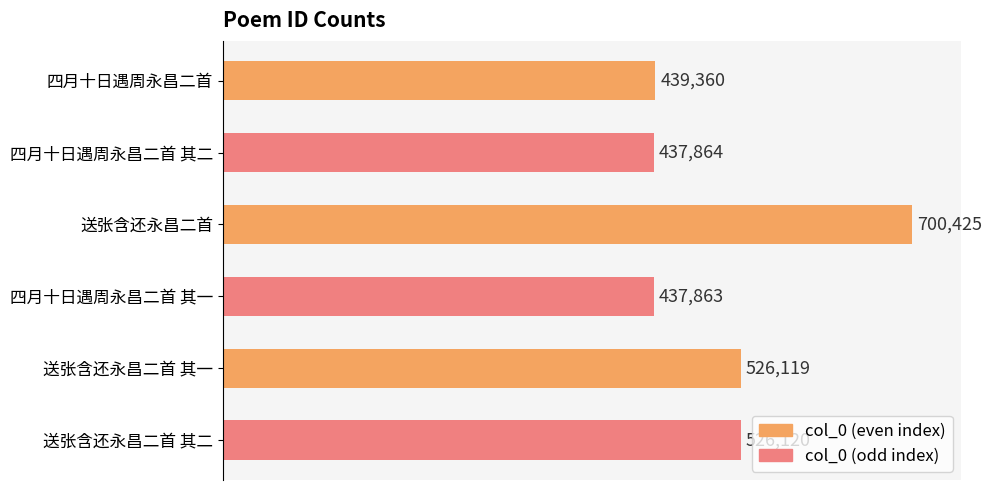

What position from the top is 送张含还永昌二首 其一?

5